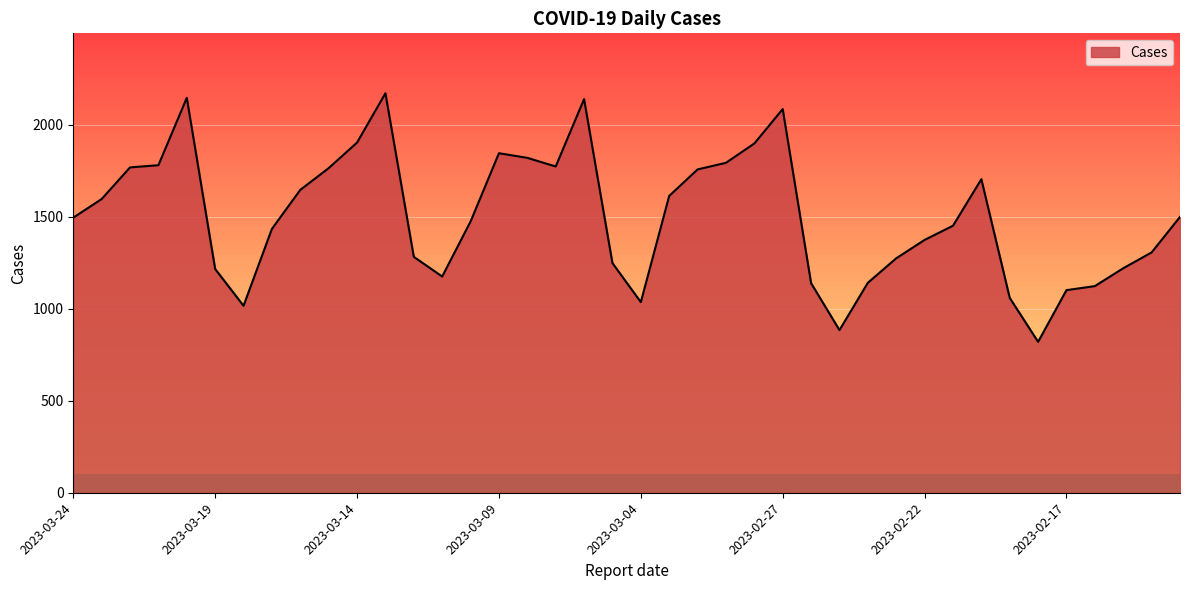

Which category has the highest value across all series?

2023-03-13